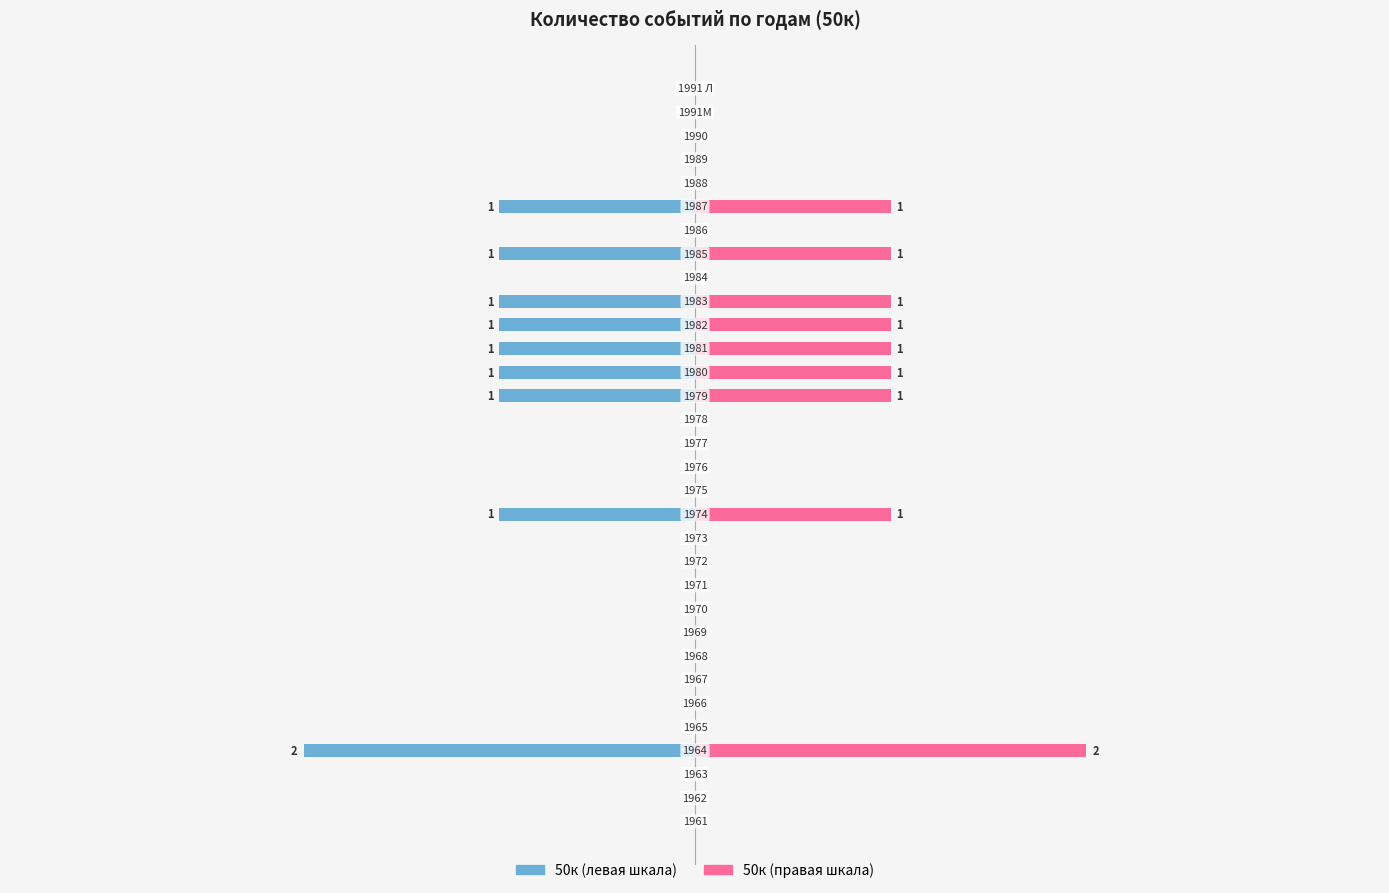

Is it true that 50к (левая шкала) equals 1 at 29?

False